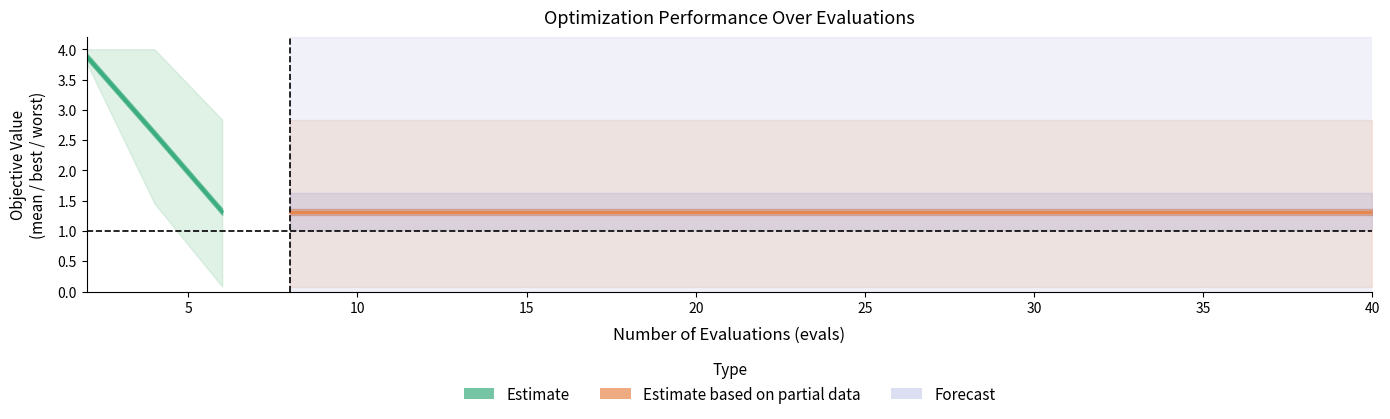

Reading left to right, list all the values displayed in this chart.

mean: 2=3.9	4=2.6	6=1.3	8=1.3	10=1.3	12=1.3	14=1.3	16=1.3	18=1.3	20=1.3	22=1.3	24=1.3	26=1.3	28=1.3	30=1.3	32=1.3	34=1.3	36=1.3	38=1.3	40=1.3
best: 2=3.8	4=1.5	6=0.1	8=0.1	10=0.1	12=0.1	14=0.1	16=0.1	18=0.1	20=0.1	22=0.1	24=0.1	26=0.1	28=0.1	30=0.1	32=0.1	34=0.1	36=0.1	38=0.1	40=0.1
worst: 2=4.0	4=4.0	6=2.8	8=2.8	10=2.8	12=2.8	14=2.8	16=2.8	18=2.8	20=2.8	22=2.8	24=2.8	26=2.8	28=2.8	30=2.8	32=2.8	34=2.8	36=2.8	38=2.8	40=2.8